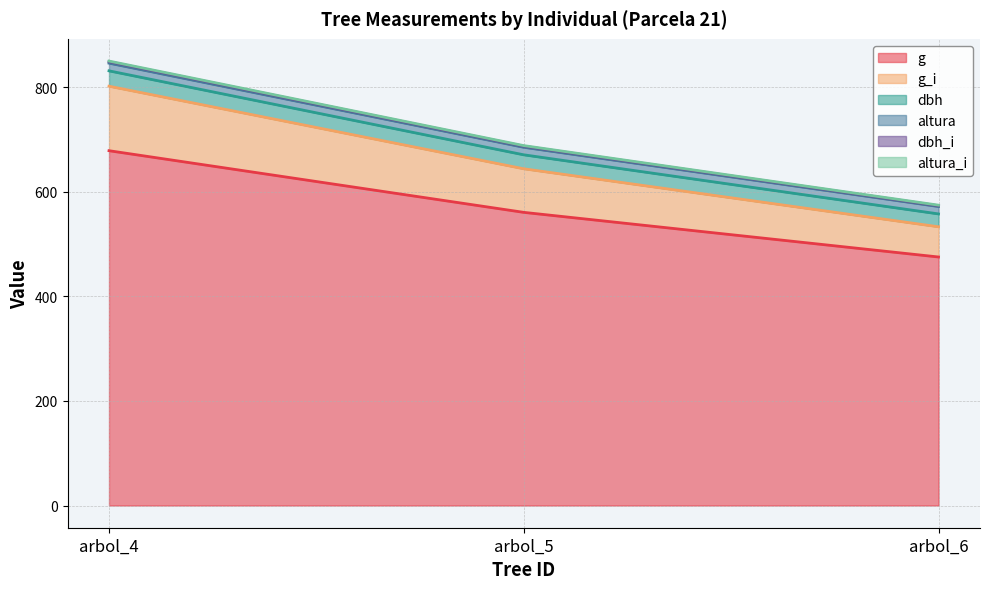

How many data points in altura_i are less than 685?

1